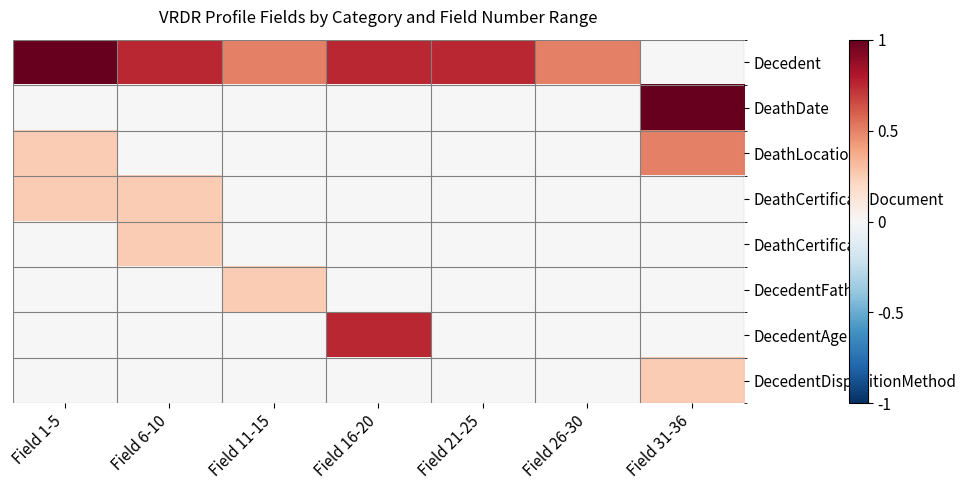

How many categories are shown in the chart?

7